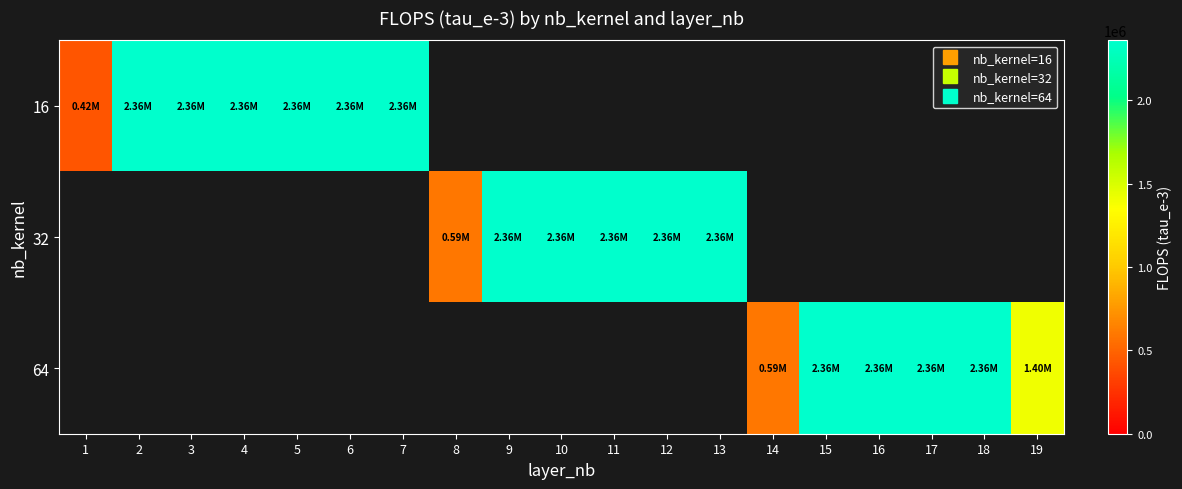

What is the total value across all series at 19?

1402462.3